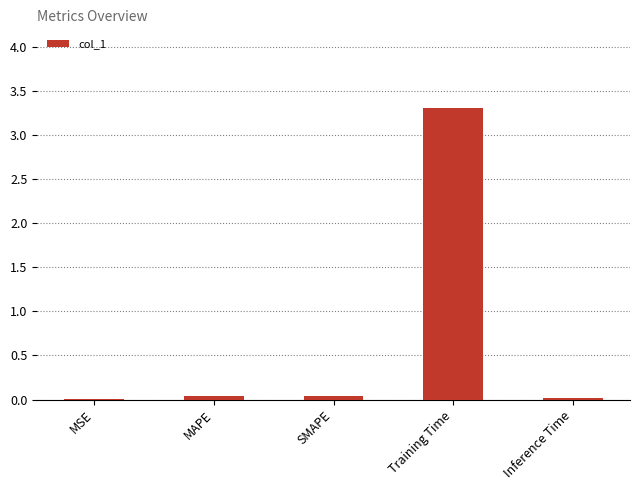

Which has a higher value, Training Time or Inference Time?

Training Time